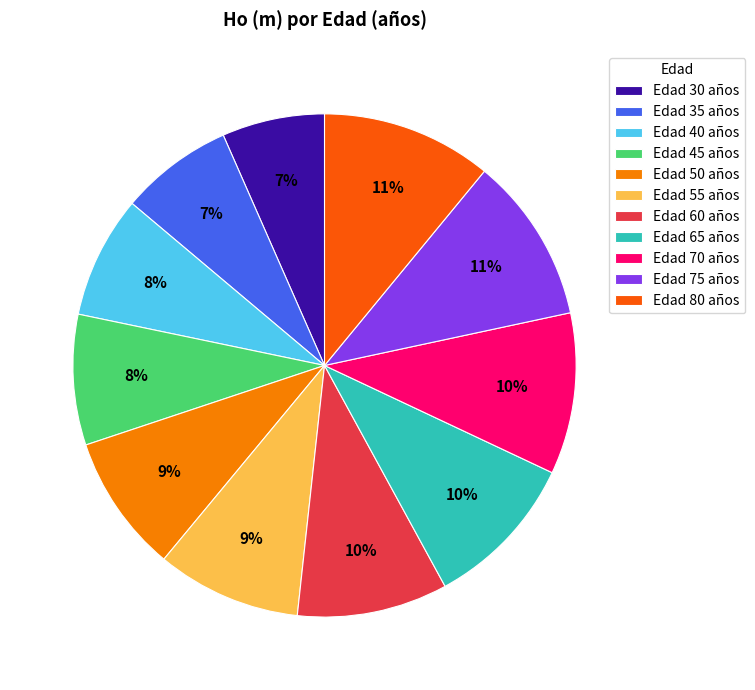

To the nearest percent, what is the combined percentage of Edad 65 años and Edad 80 años?

21%